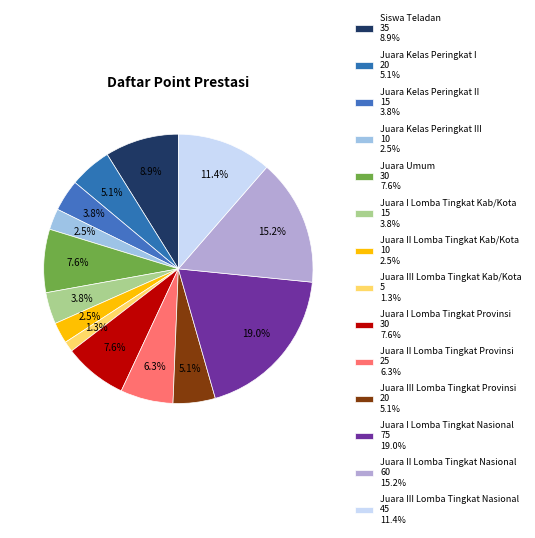

How many segments does this pie chart have?

14